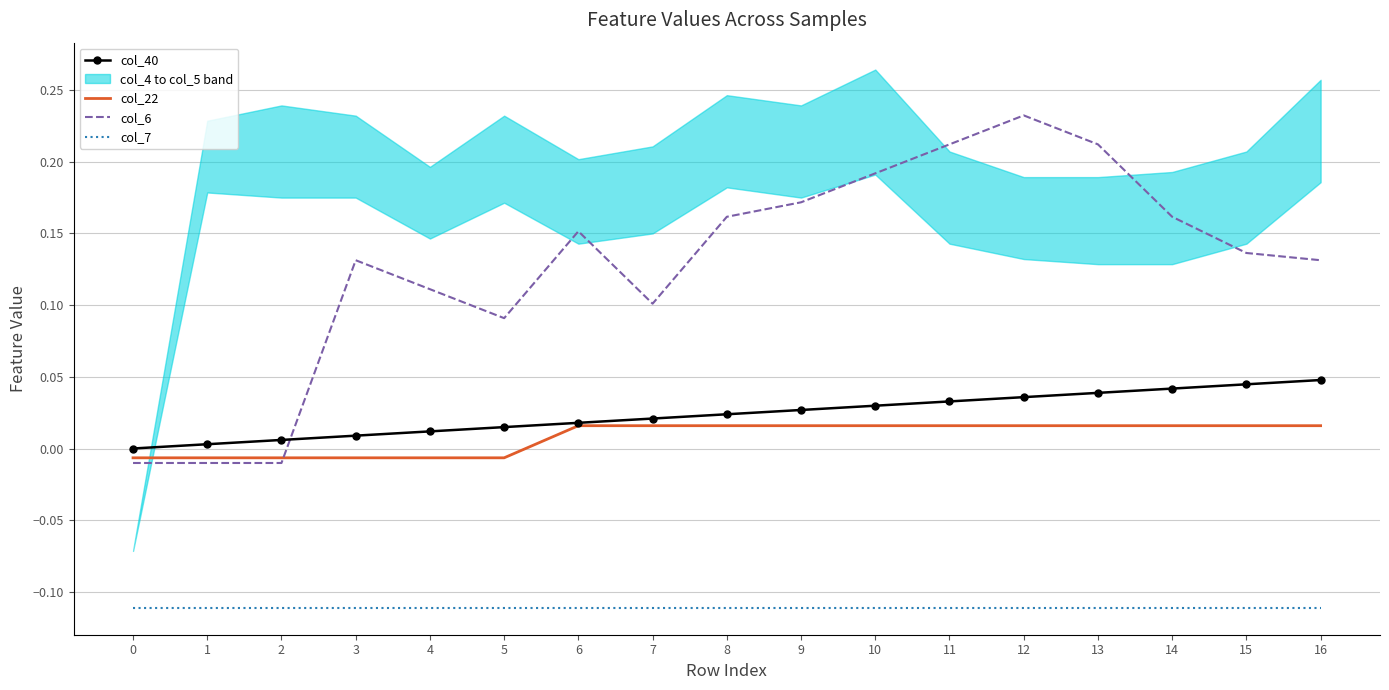

The value of col_7 at 2 is -0.0. True or false?

False